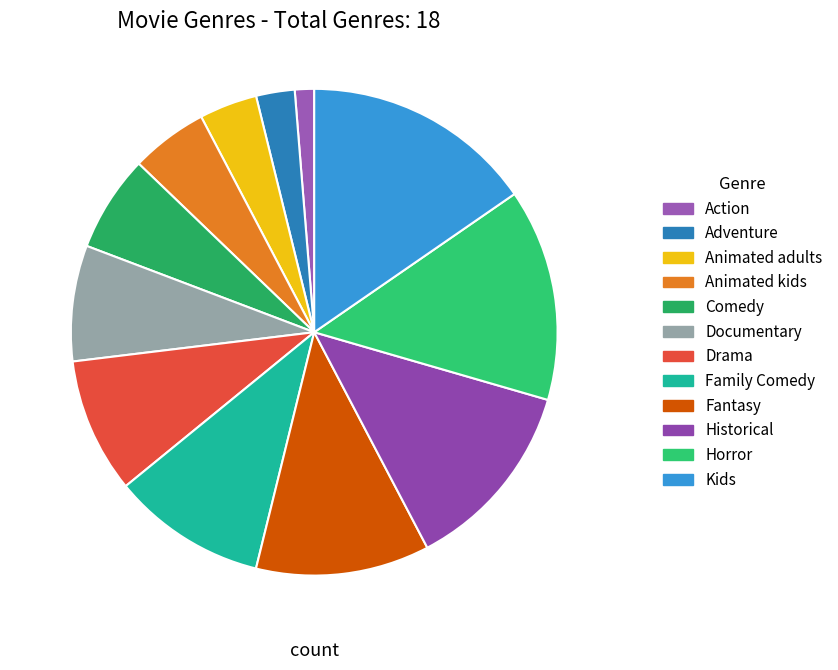

What is the smallest slice in the pie chart?

Action